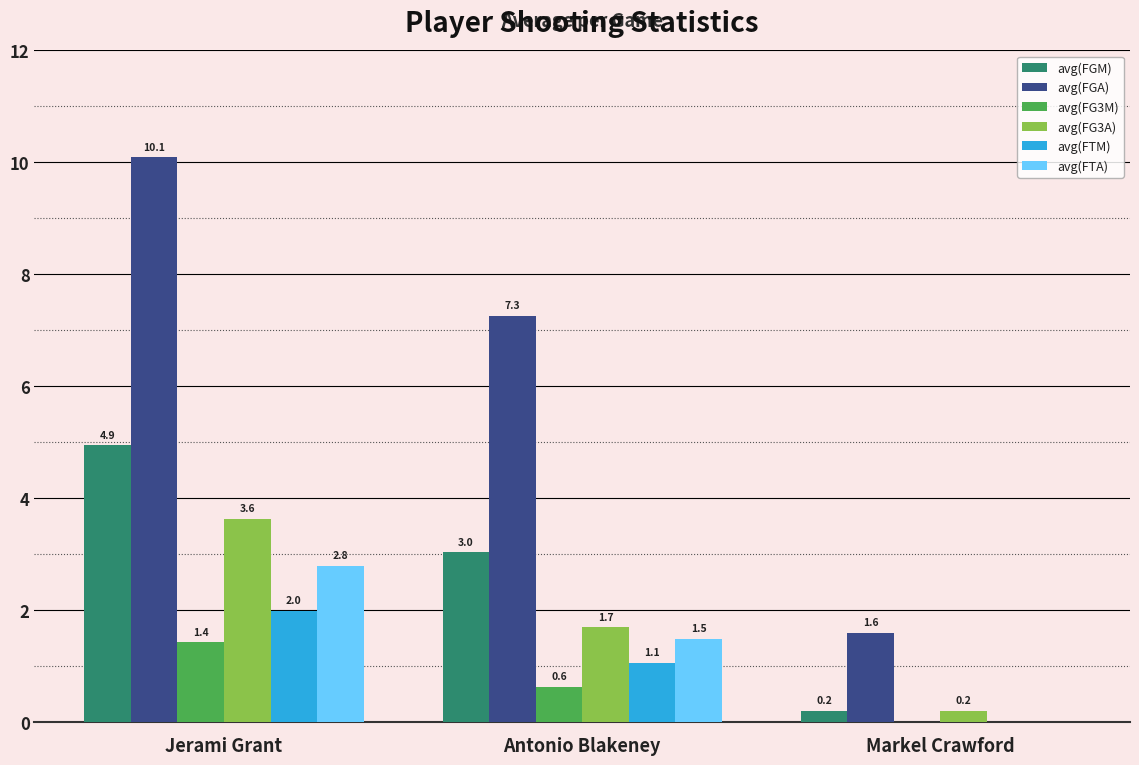

Which series has the widest spread of values?

avg(FGA)